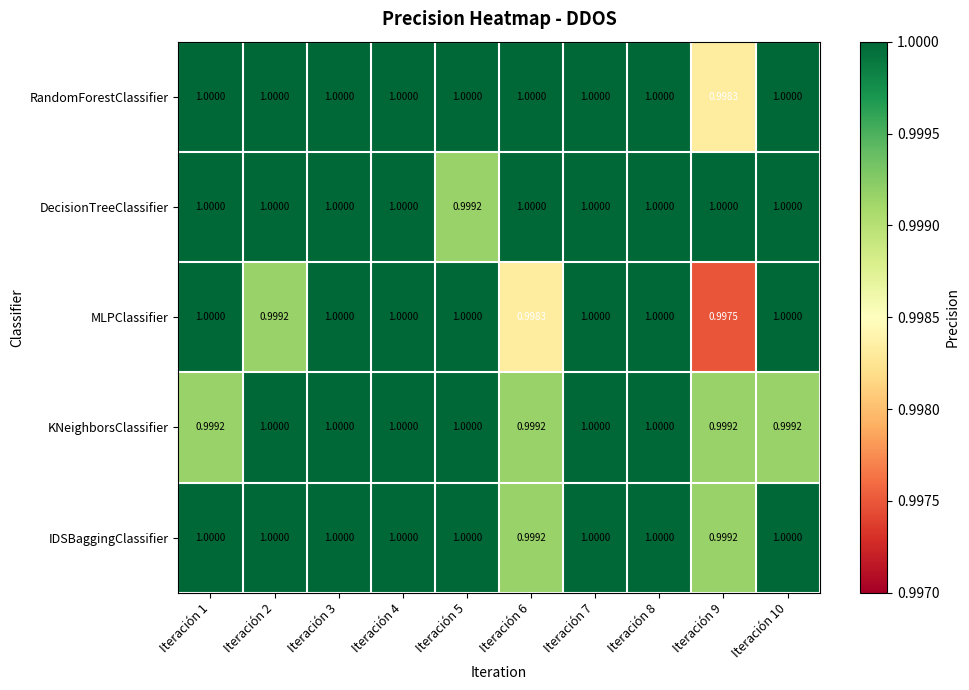

Which series has the largest total across all categories?

DecisionTreeClassifier